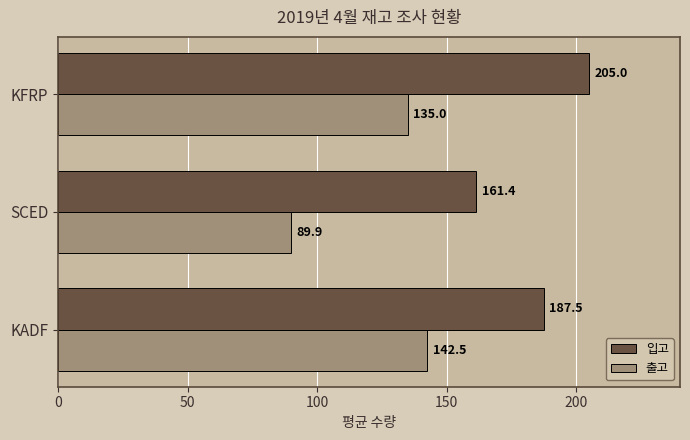

Rank the series by their maximum value, from highest to lowest.

입고, 출고